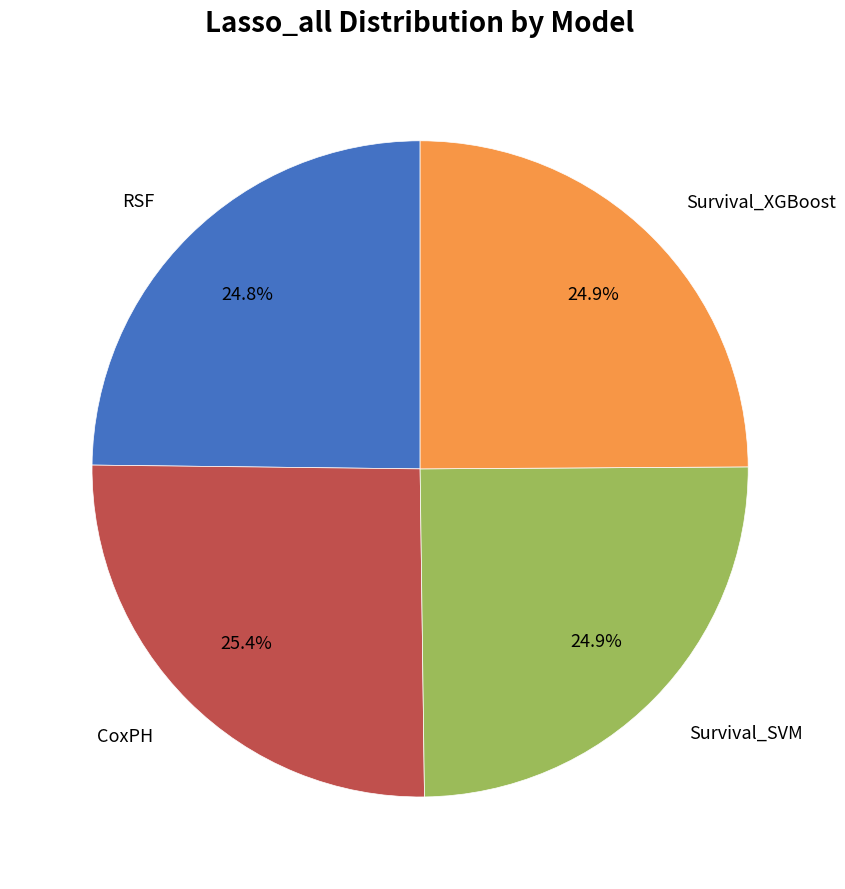

Which has a higher value, Survival_SVM or CoxPH?

CoxPH